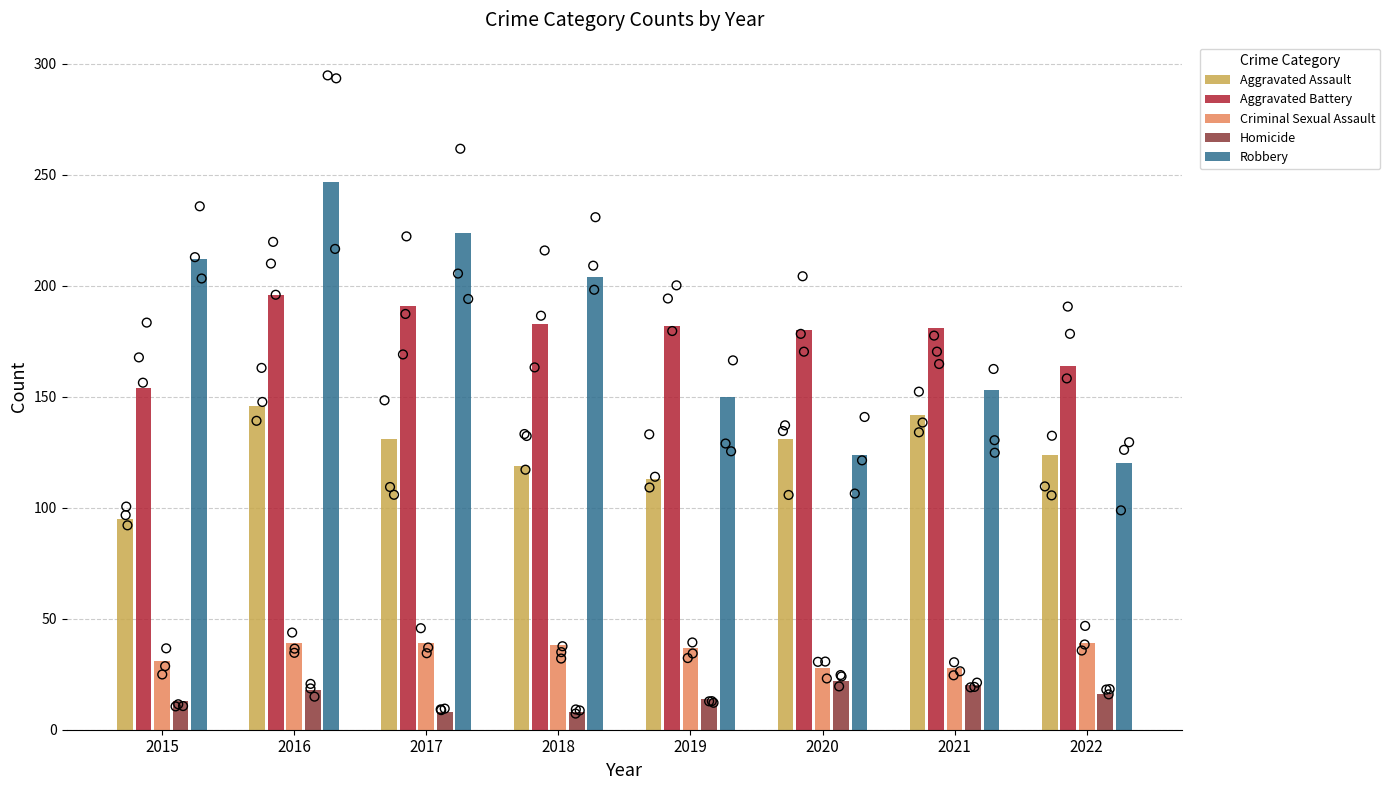

At how many categories does at least one series exceed 113?

8